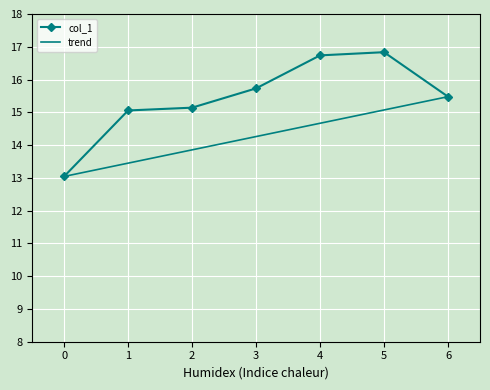

What is the change in value from 0 to 6?

+2.4